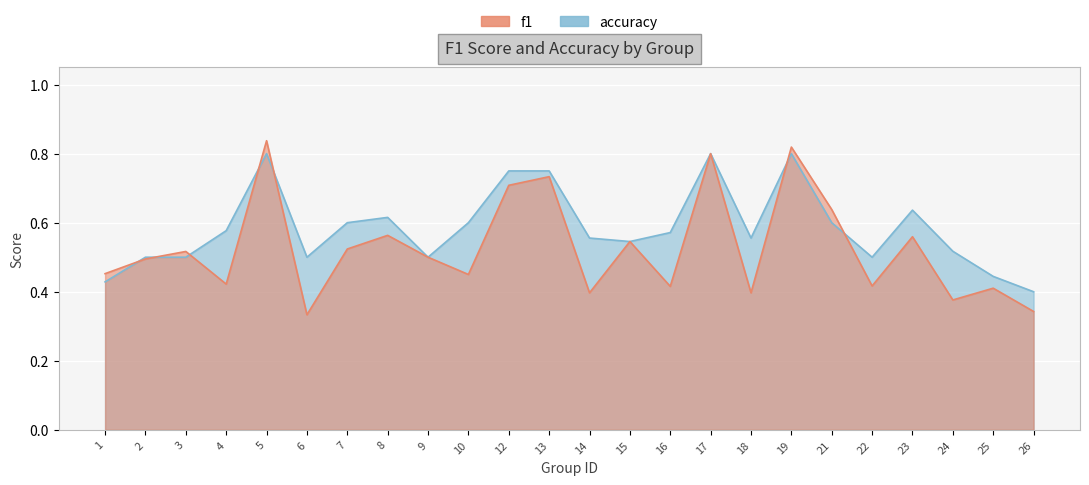

Between 12 and 15, which is larger?

12